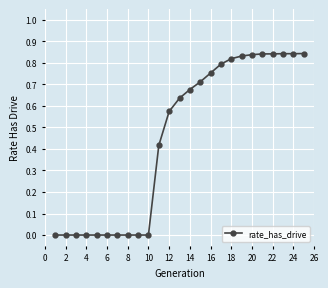

What is the average value?

0.5